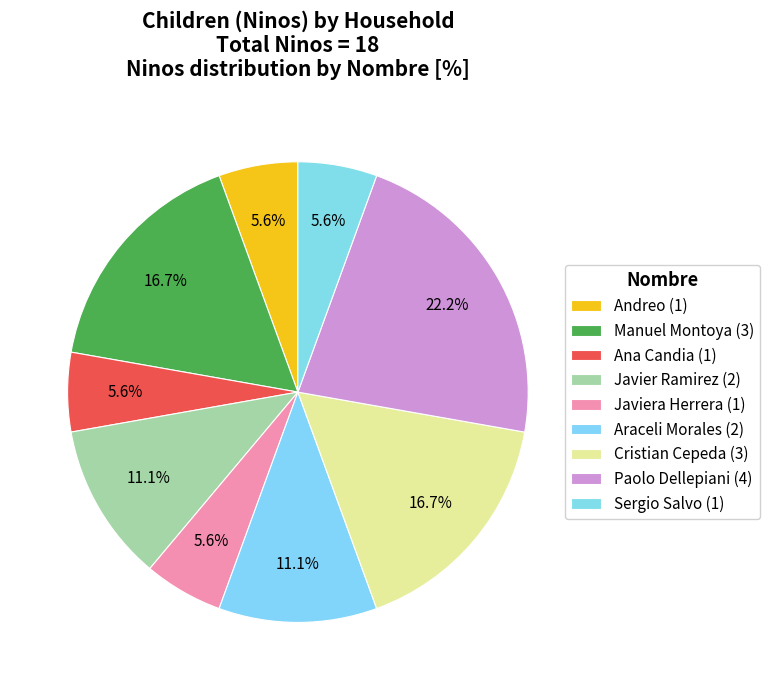

How many segments does this pie chart have?

9